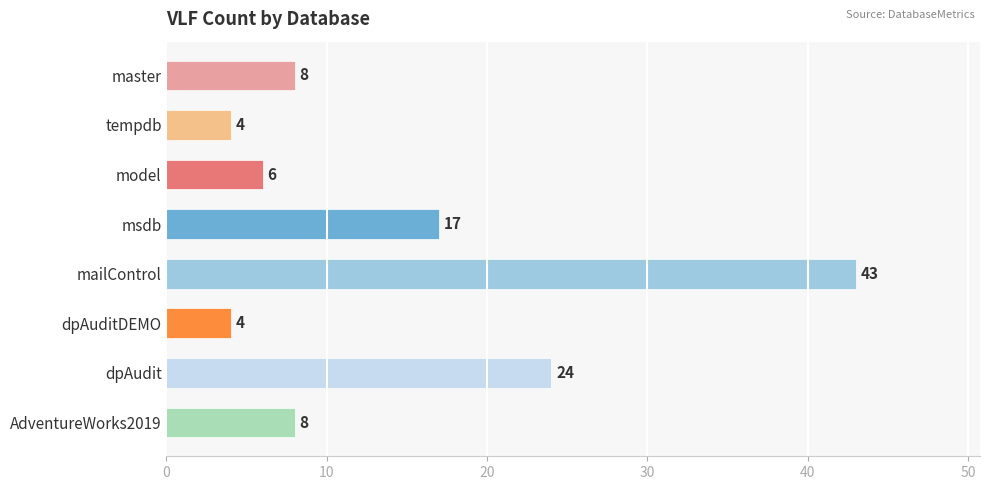

At which category does the chart reach its peak across all series?

mailControl